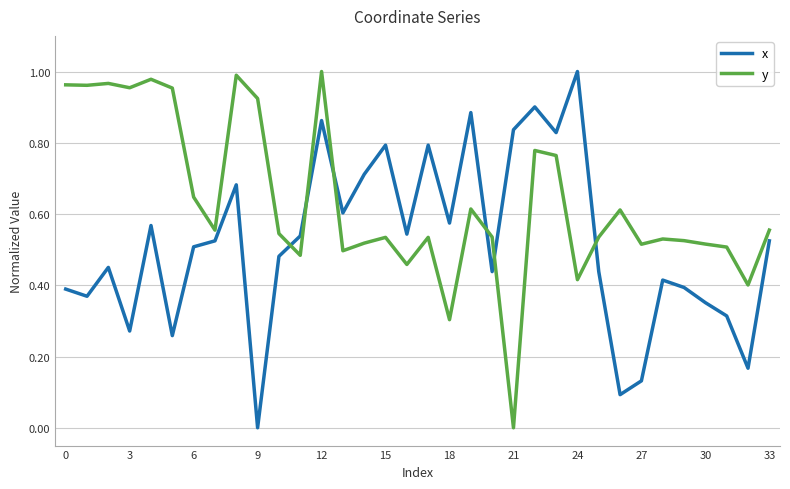

After their last crossing, which series has the higher values: x or y?

y